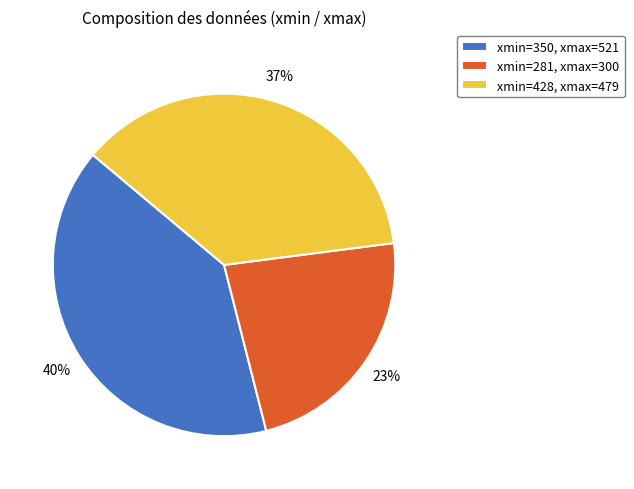

Is there any slice that represents more than half of the pie?

No